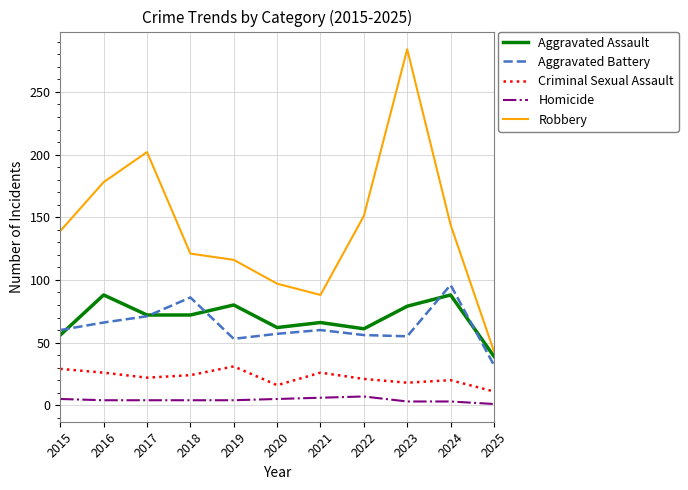

Is it true that Aggravated Assault equals 88 at 2016?

True